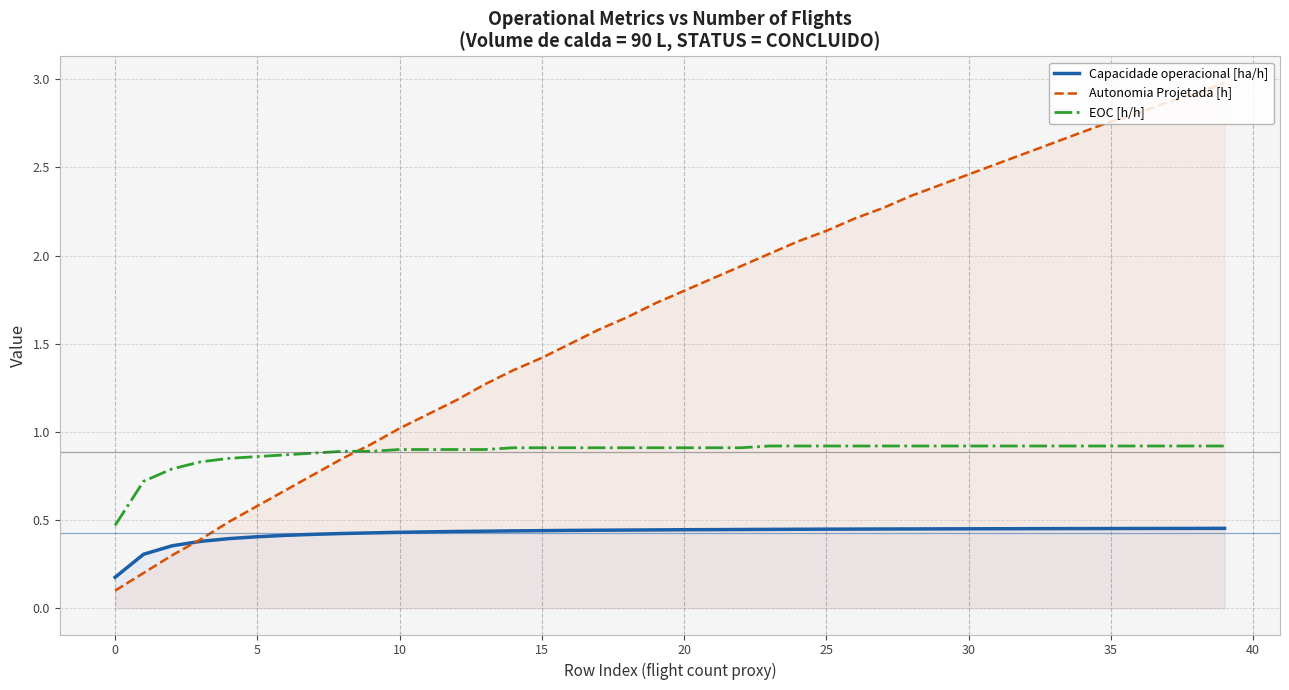

What is the maximum value shown in the chart?

3.0